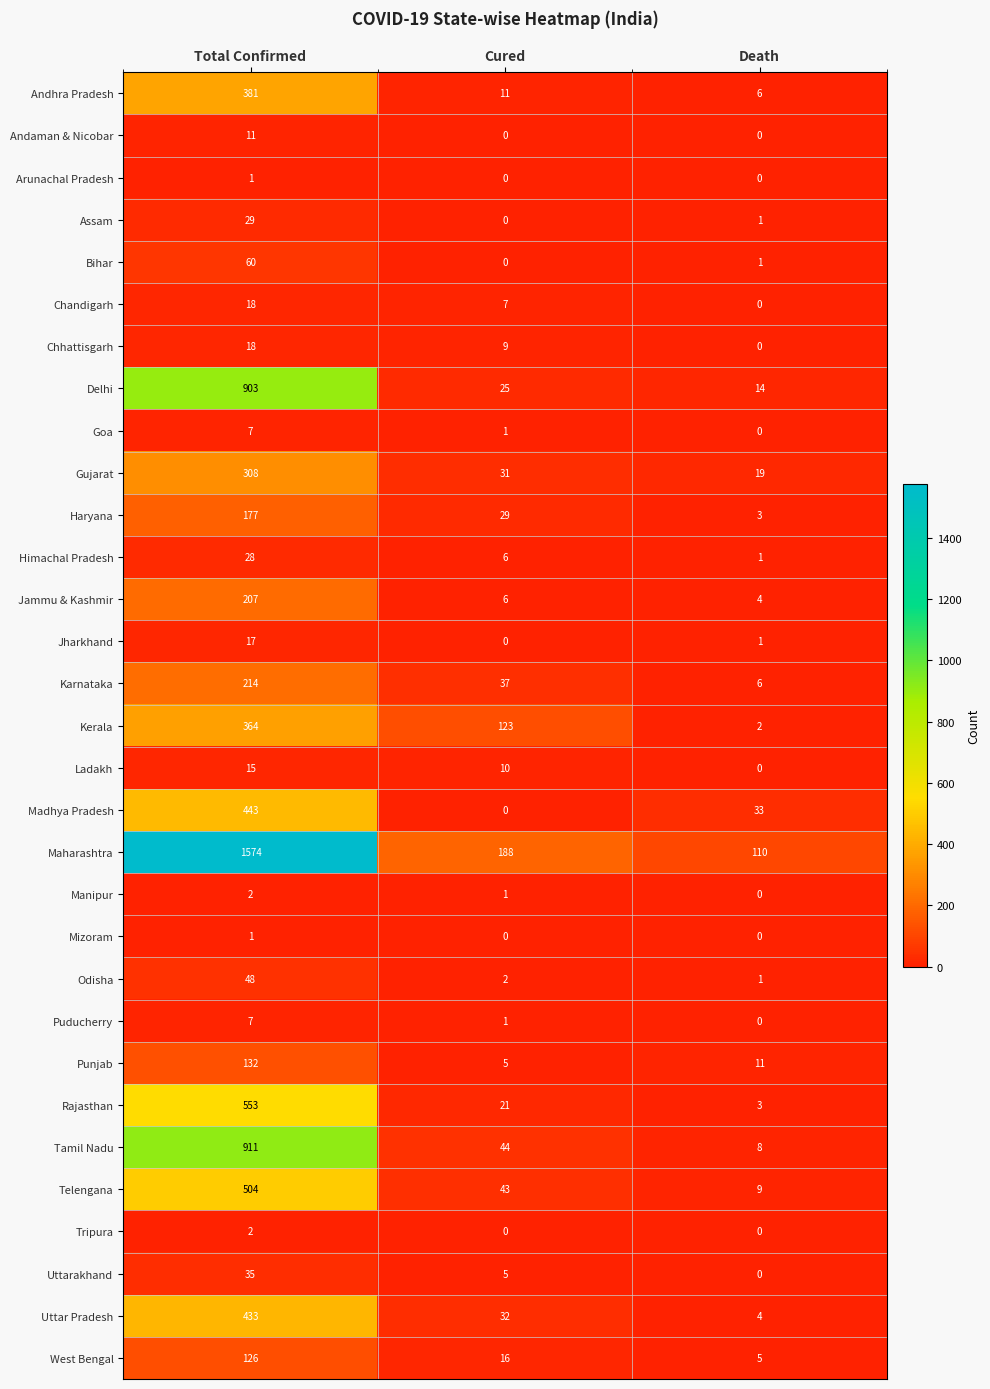

Which series changed the most between Total Confirmed and Death?

Maharashtra